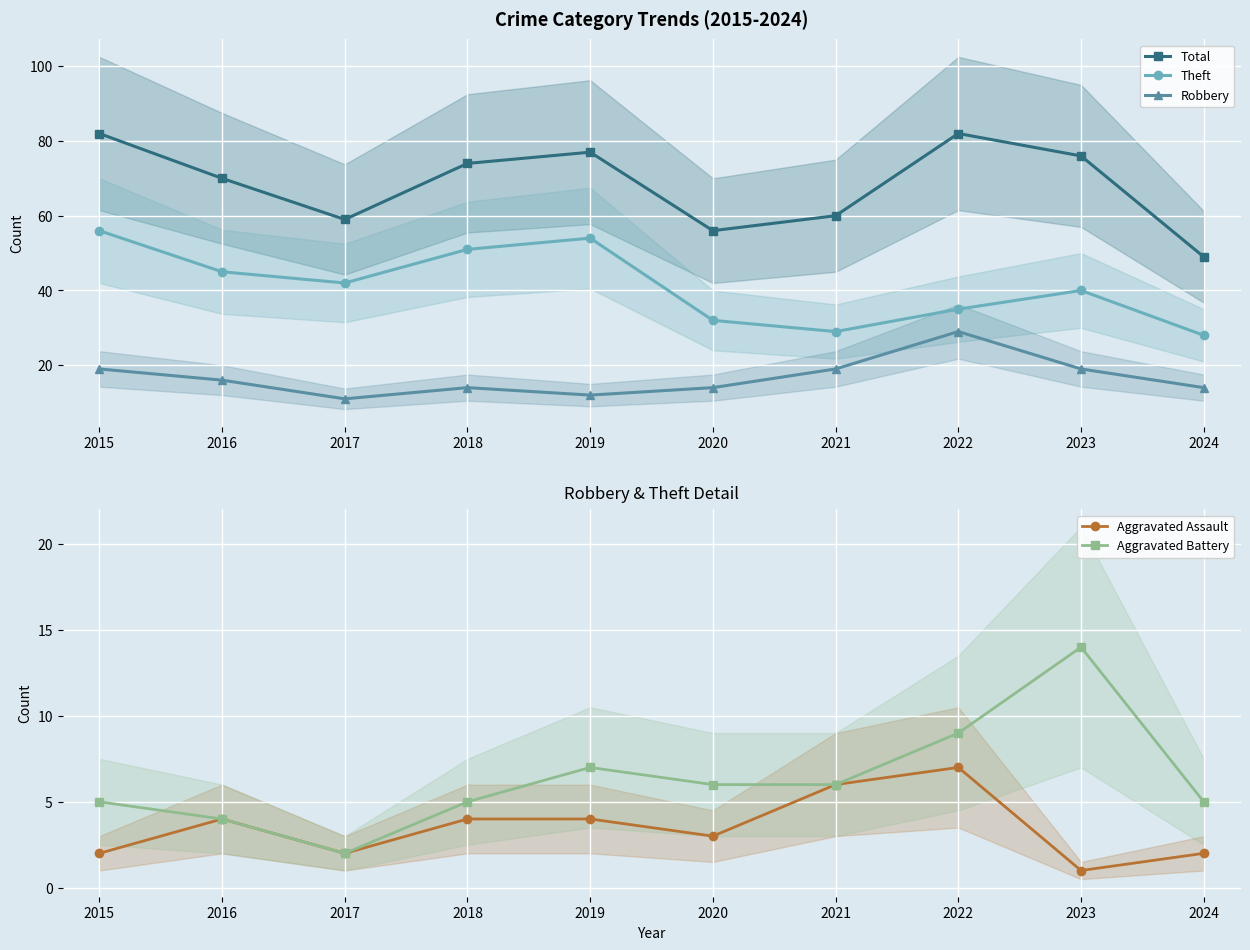

At which label is Aggravated Assault closest to 4?

2016